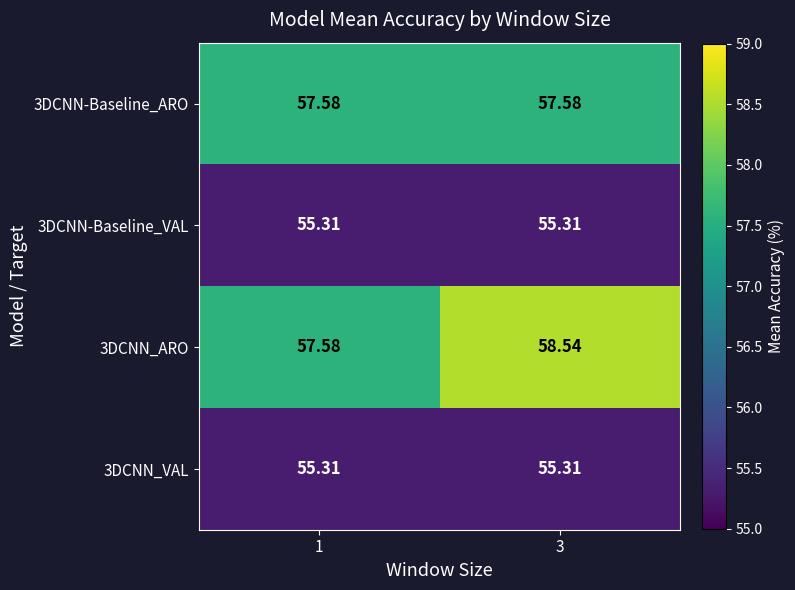

At how many categories does at least one series exceed 56?

2